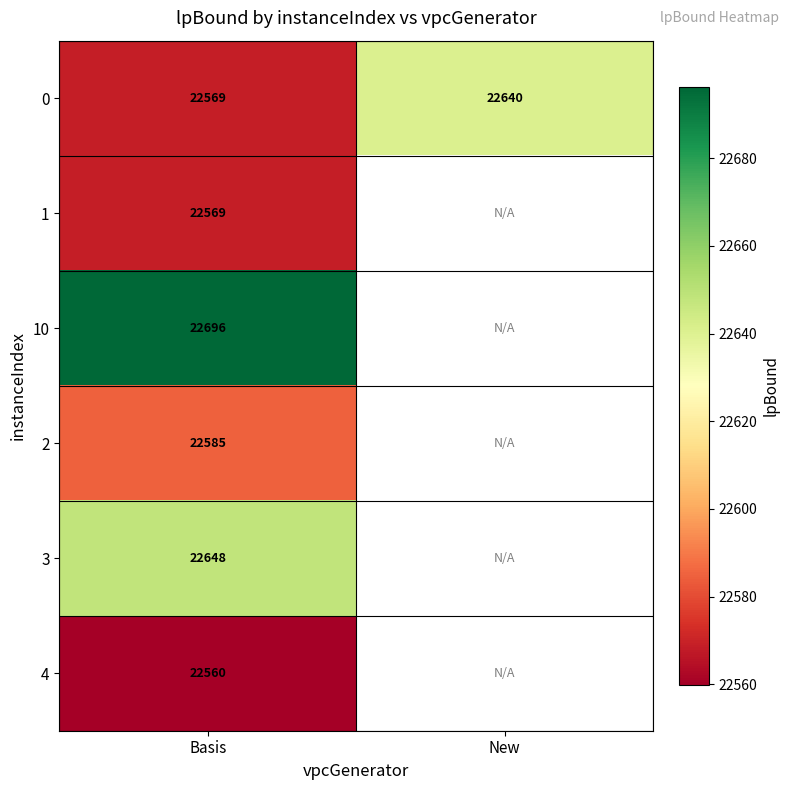

At which label is 0 closest to 22604?

Basis